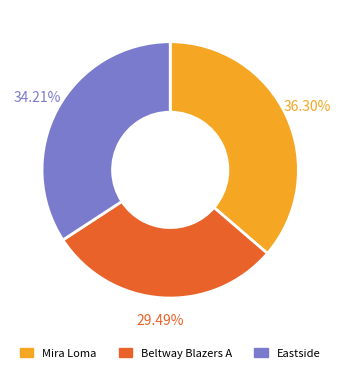

How many slices are in this pie chart?

3